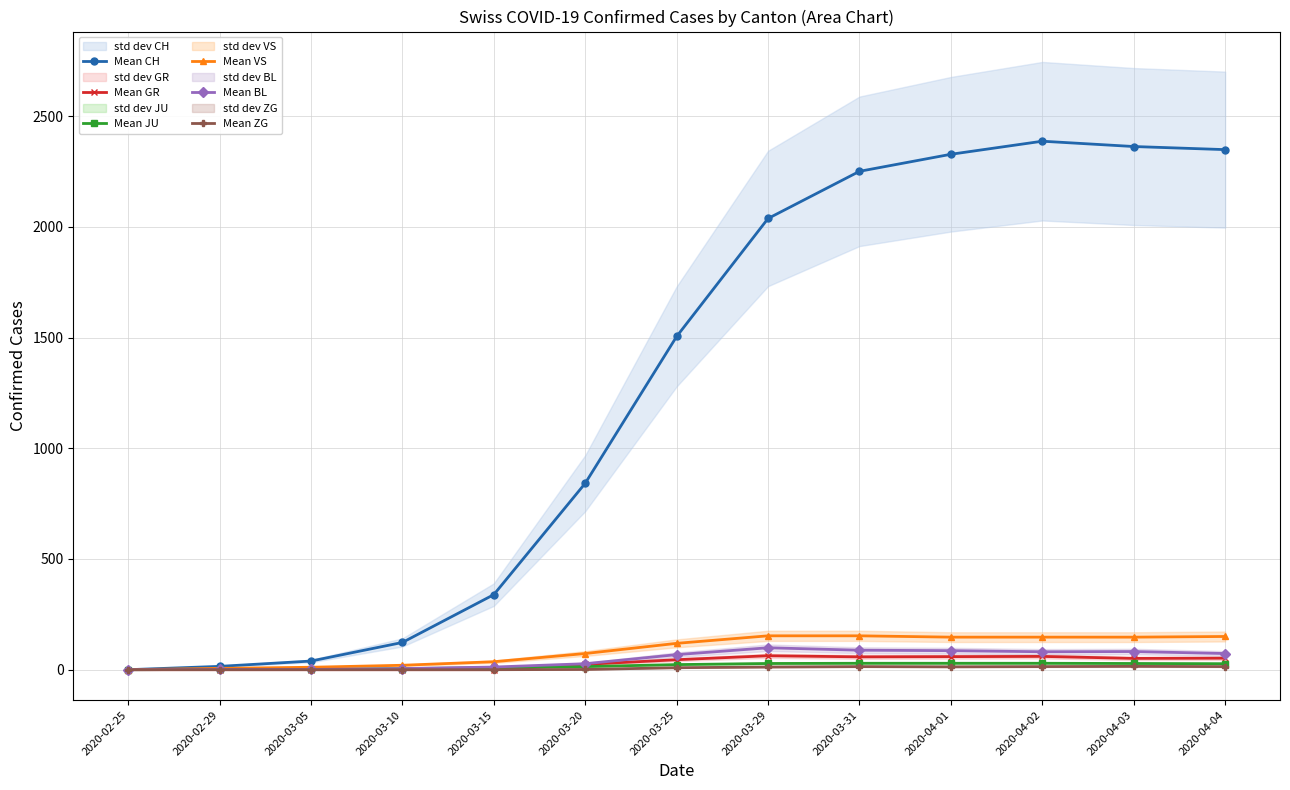

True or false: Mean CH and Mean GR intersect in this chart.

False